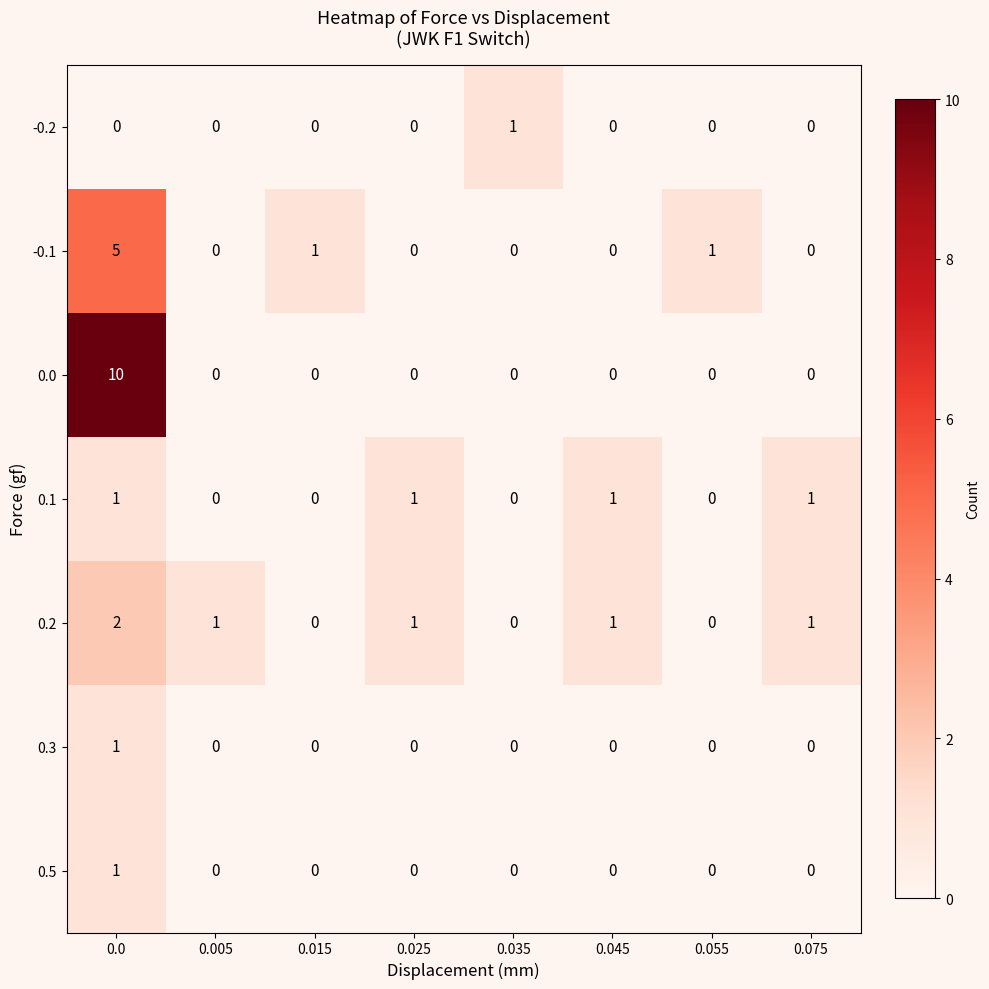

Which series has the widest spread of values?

0.0